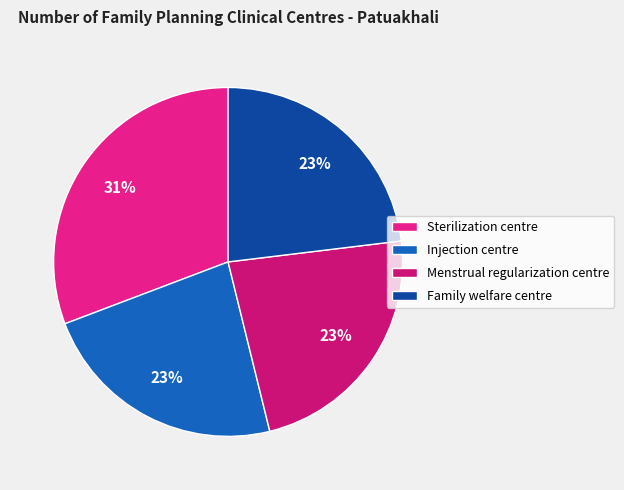

How many segments does this pie chart have?

4